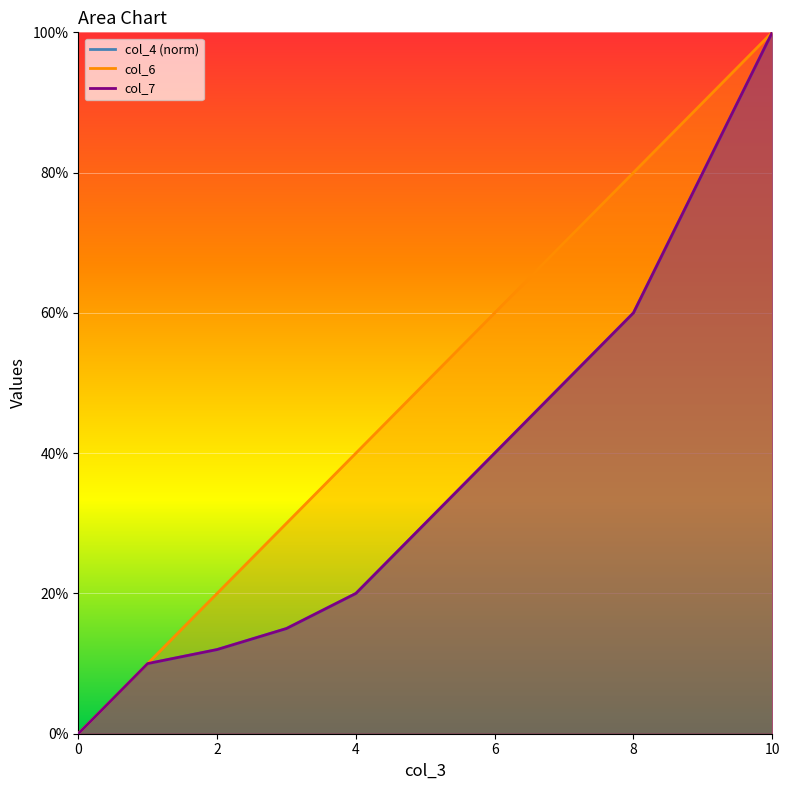

How many values in col_6 are above zero?

10